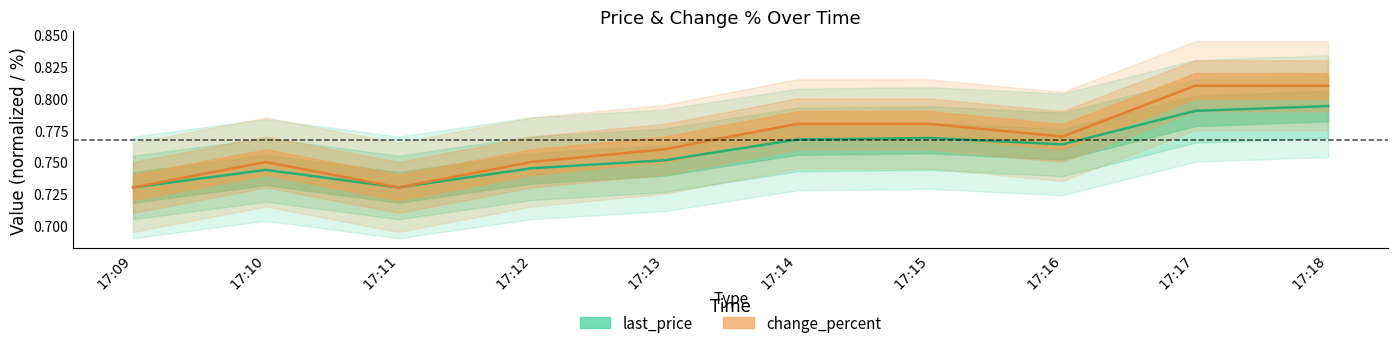

What is the difference between the maximum and minimum values in the change_percent series?

0.1